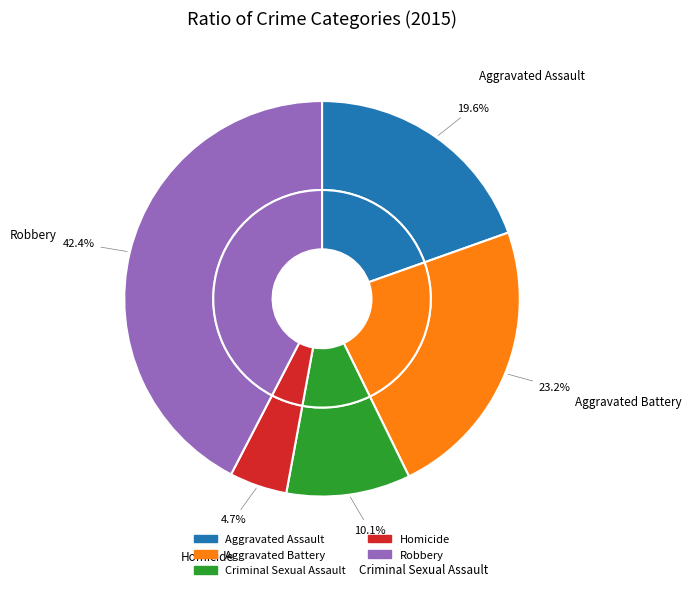

To the nearest percent, what is the difference between the largest and smallest slice percentages?

38%